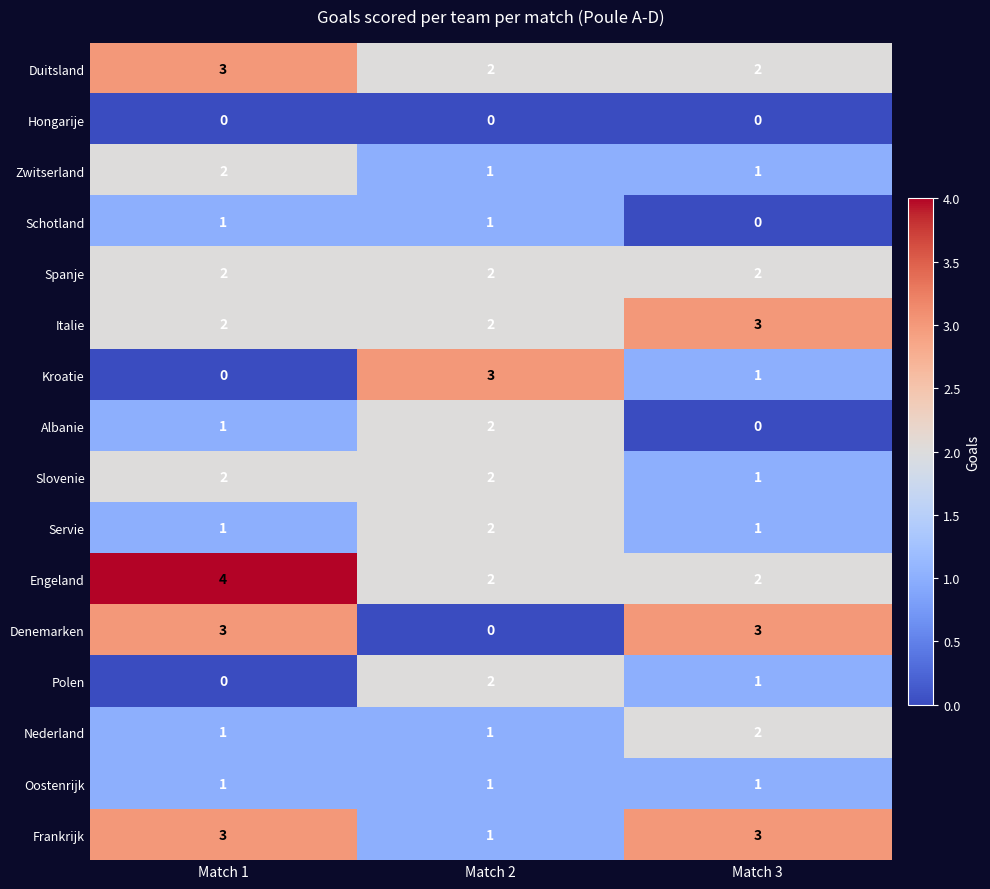

Between Match 1 and Match 3, which series saw the biggest shift?

Engeland